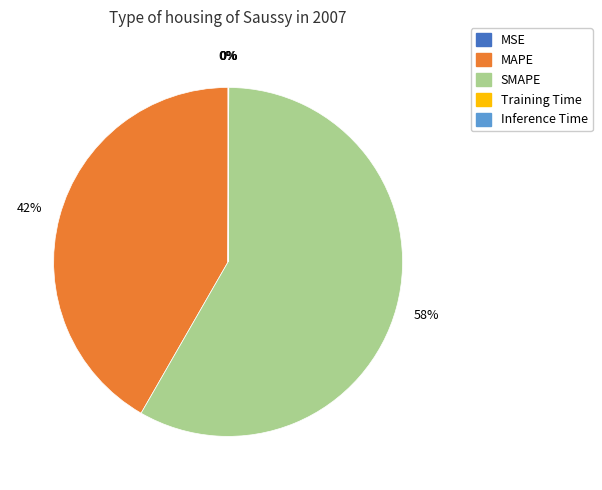

Which has a higher value, MAPE or SMAPE?

SMAPE